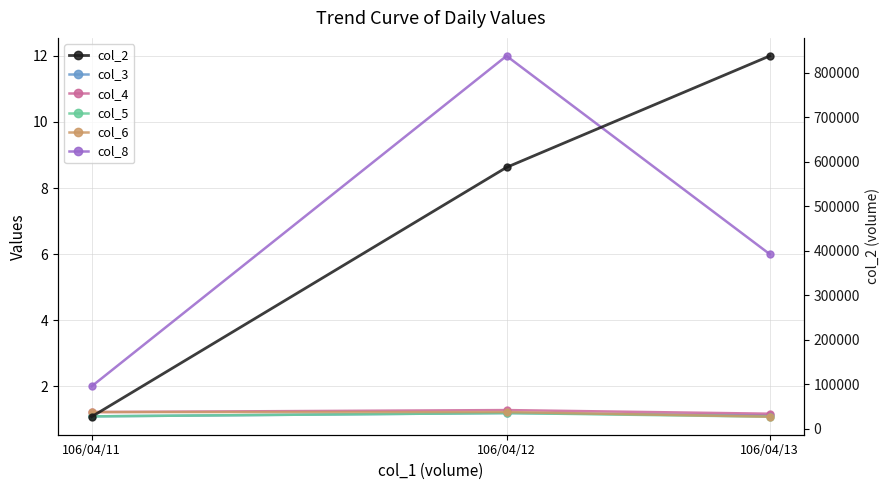

Reading right to left, transcribe all the data shown in this chart.

col_3: 106/04/13=1.1	106/04/12=1.2	106/04/11=1.1
col_4: 106/04/13=1.2	106/04/12=1.3	106/04/11=1.2
col_5: 106/04/13=1.1	106/04/12=1.2	106/04/11=1.1
col_6: 106/04/13=1.1	106/04/12=1.2	106/04/11=1.2
col_8: 106/04/13=6.0	106/04/12=12.0	106/04/11=2.0
col_2: 106/04/13=837980.0	106/04/12=587410.0	106/04/11=26810.0